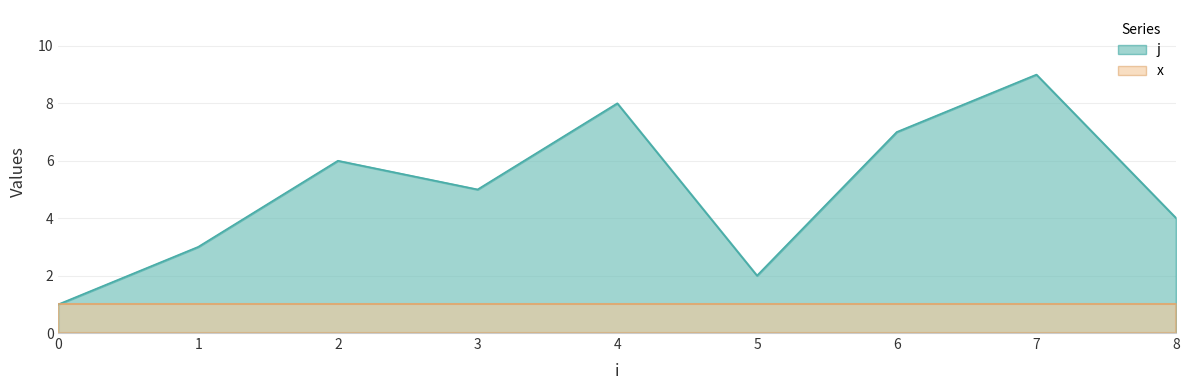

How many points are lower than both their immediate neighbors (excluding endpoints)?

2